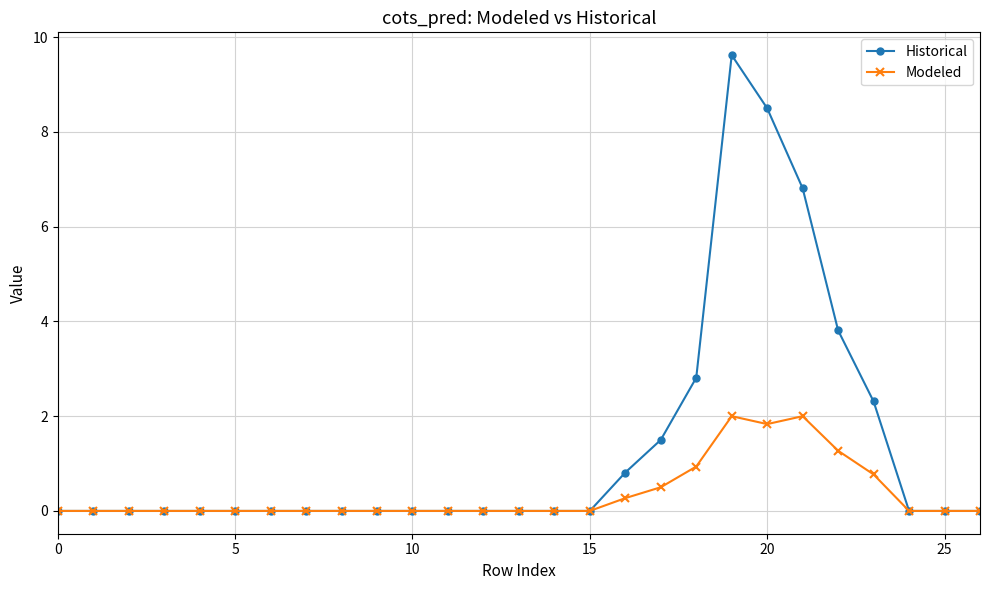

Which series has the largest total across all categories?

Historical